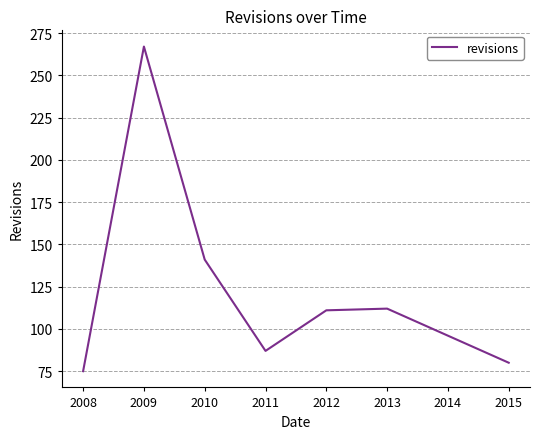

Reading right to left, what are all the values shown in this chart?

2015=80	2014=96	2013=112	2012=111	2011=87	2010=141	2009=267	2008=75